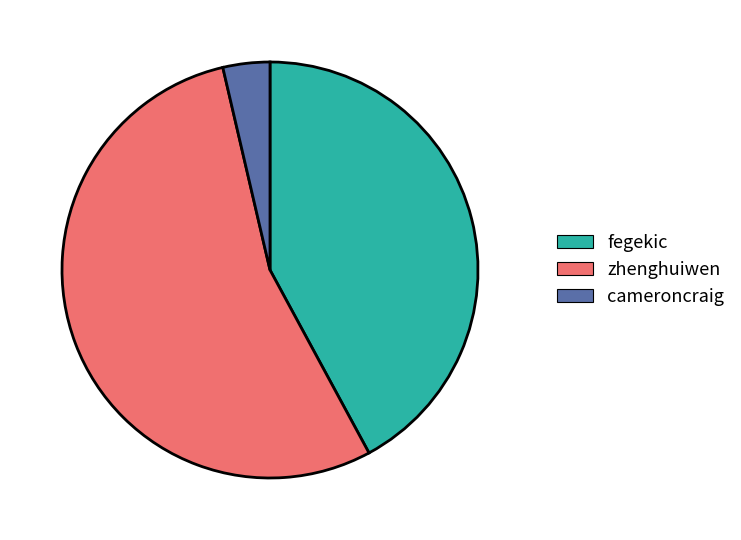

Combined, do fegekic and zhenghuiwen account for over 50%?

Yes